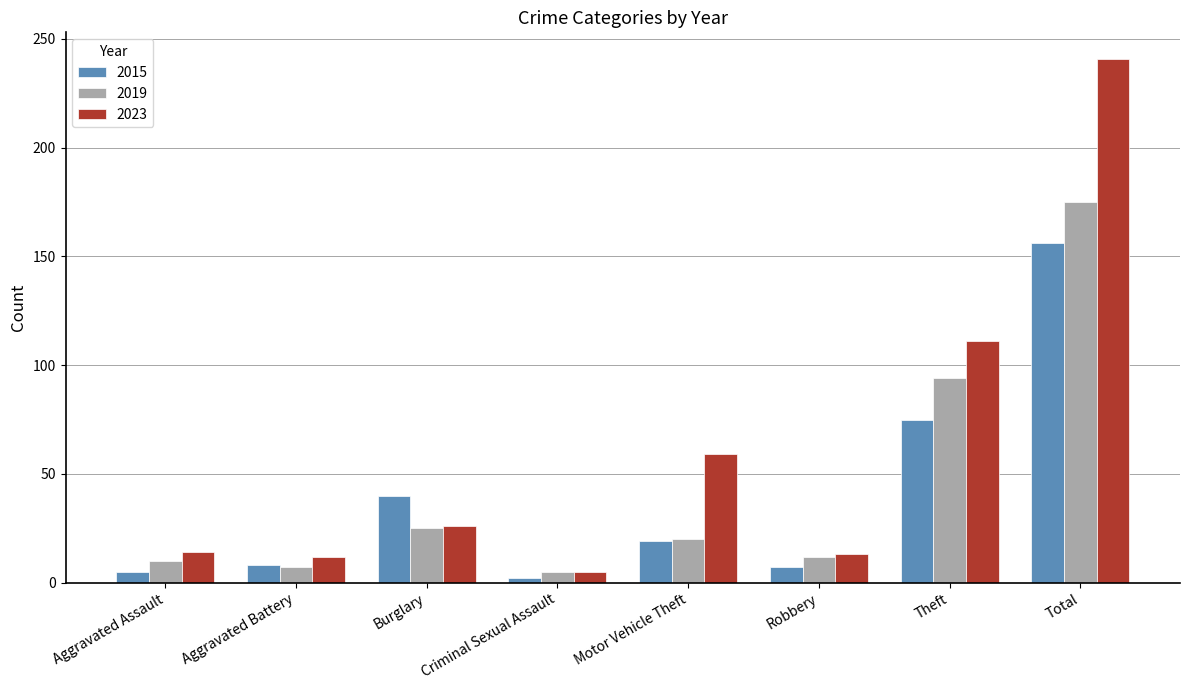

What value does the 2019 series have at Robbery, to the nearest 10?

10